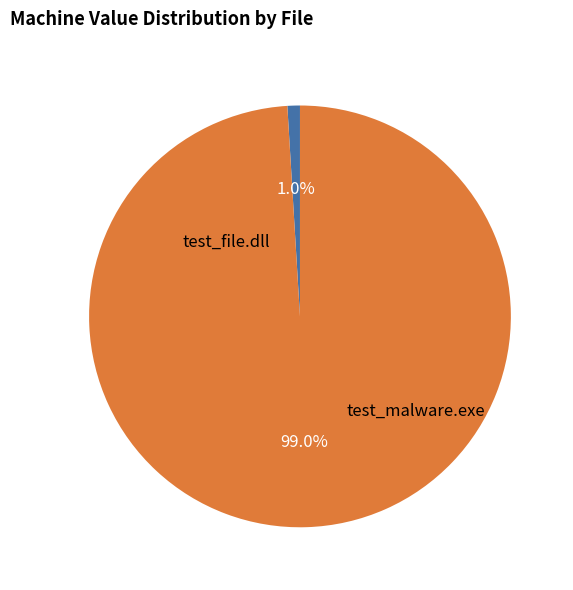

To the nearest percent, what percentage of the pie is test_malware.exe?

99%